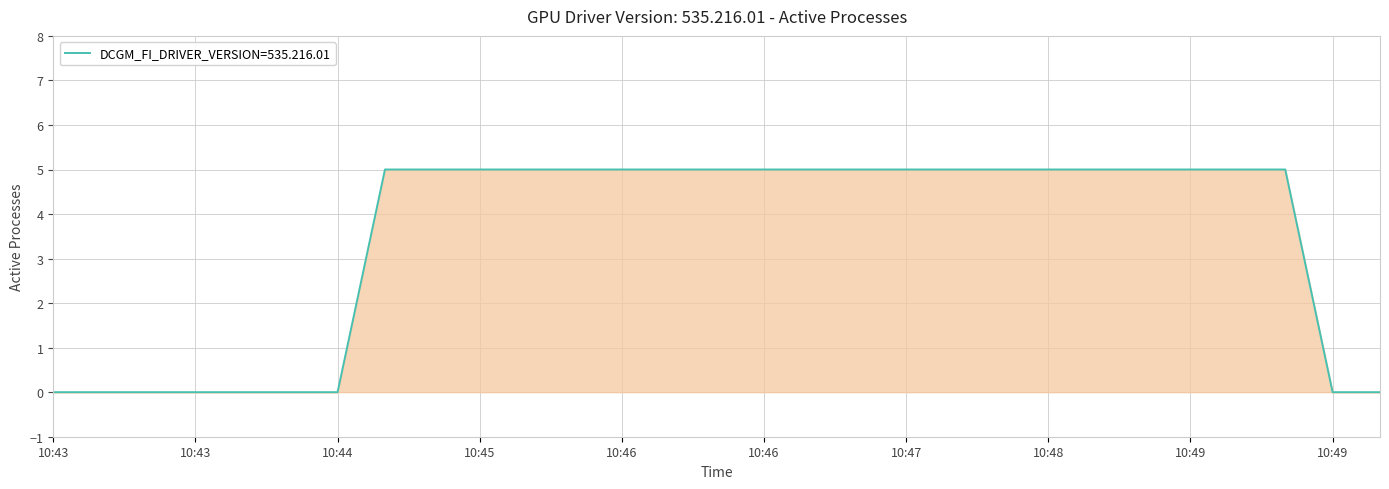

What is the difference between the maximum and minimum values?

5